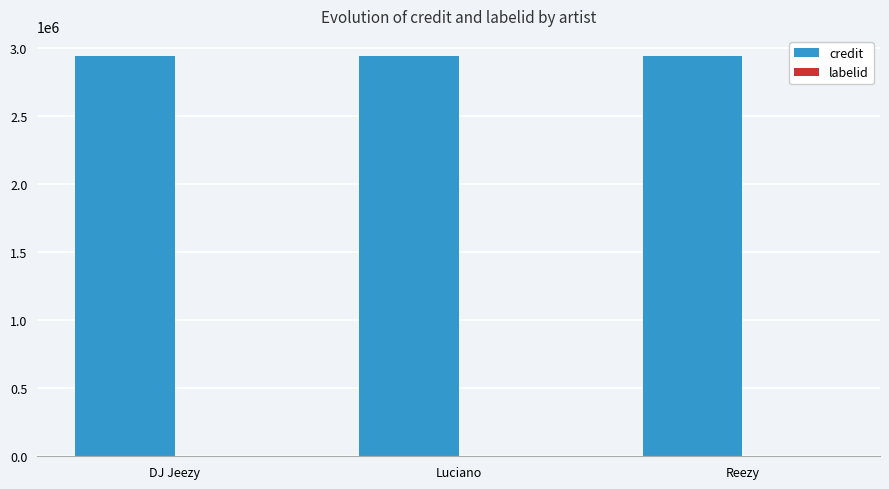

Which series has the largest total across all categories?

credit